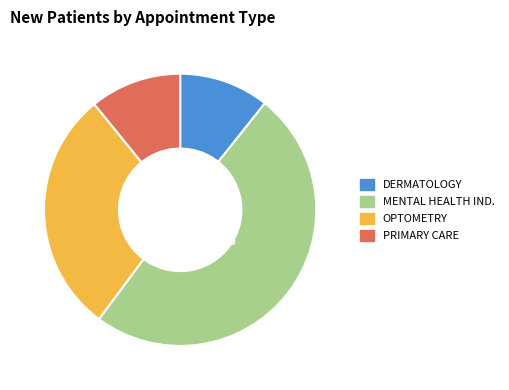

To the nearest percent, what is the average slice percentage?

25%